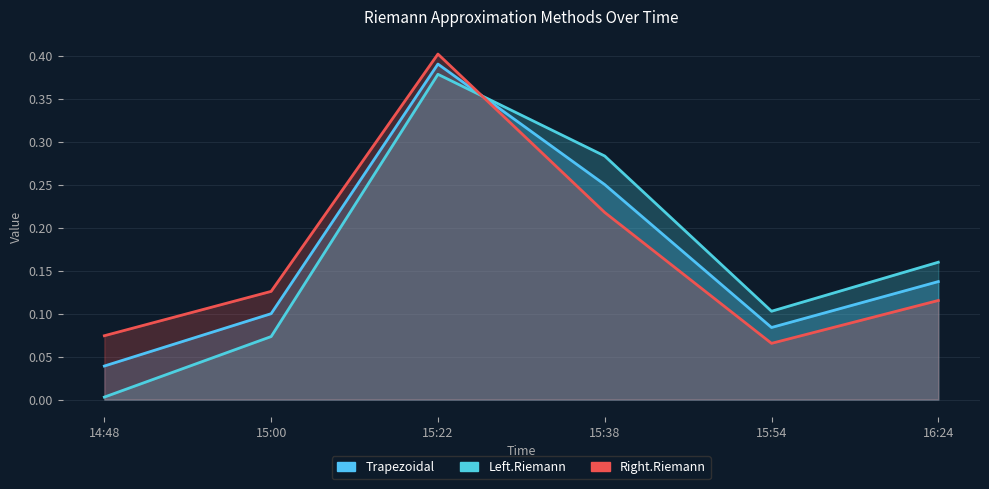

What is the difference between the maximum and minimum values in the Trapezoidal series?

0.4